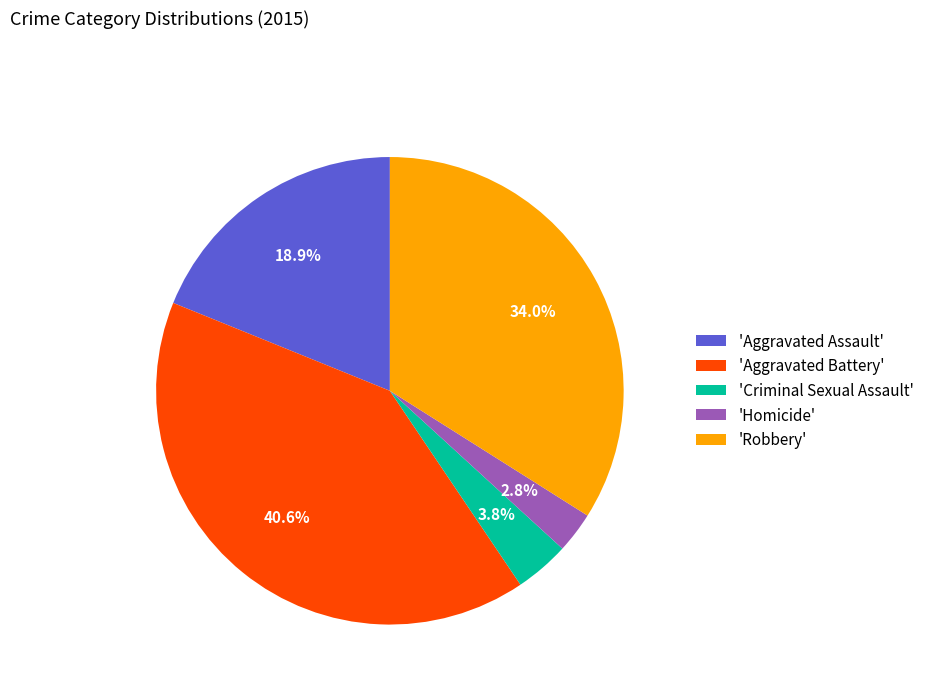

Which has a higher value, 'Criminal Sexual Assault' or 'Homicide'?

'Criminal Sexual Assault'